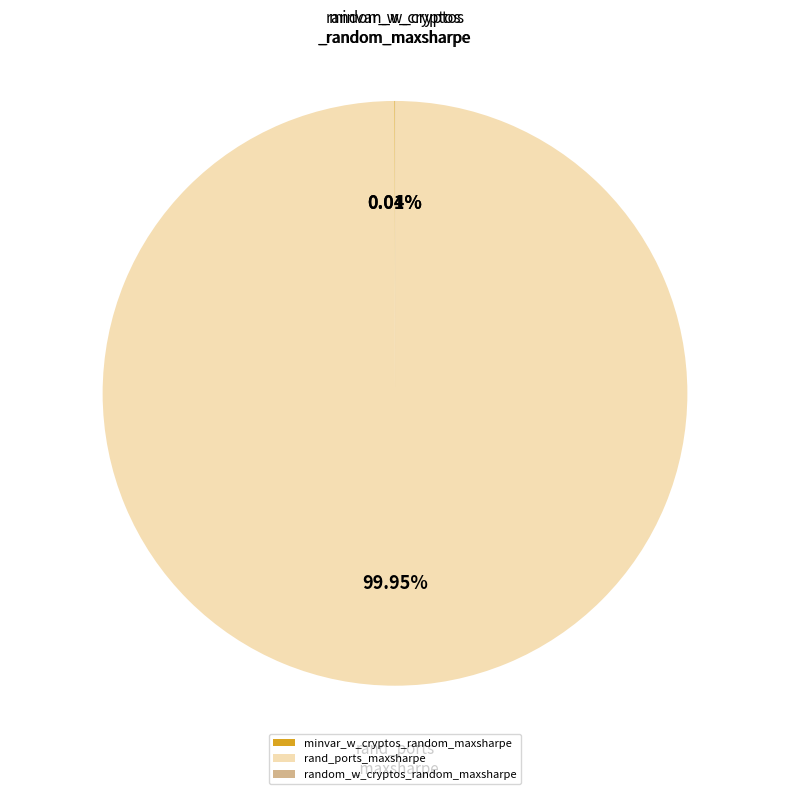

Which category has the biggest portion of the pie?

rand_ports_maxsharpe